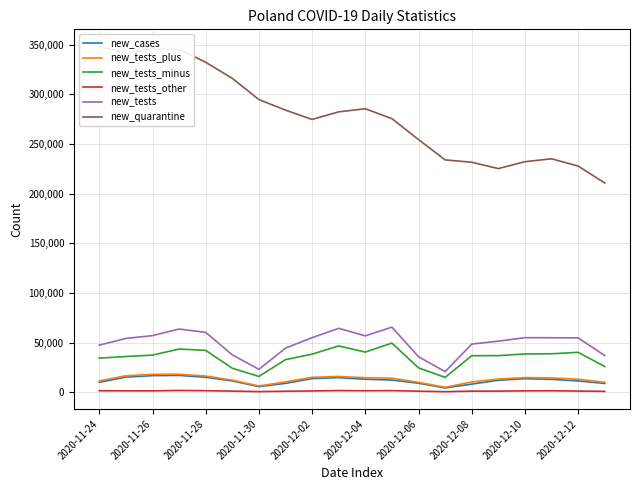

True or false: new_cases and new_tests intersect in this chart.

False